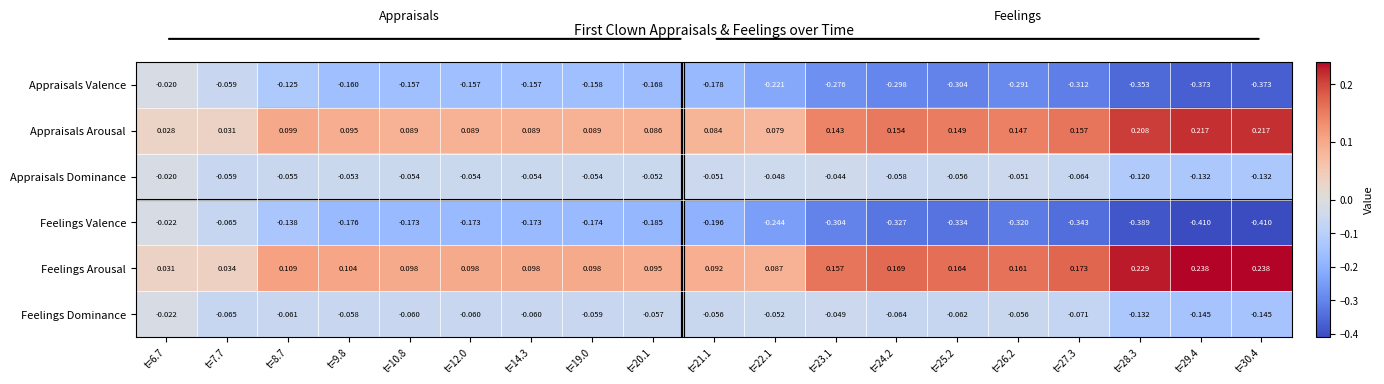

Which series changed the most between t=14.3 and t=26.2?

Feelings Valence